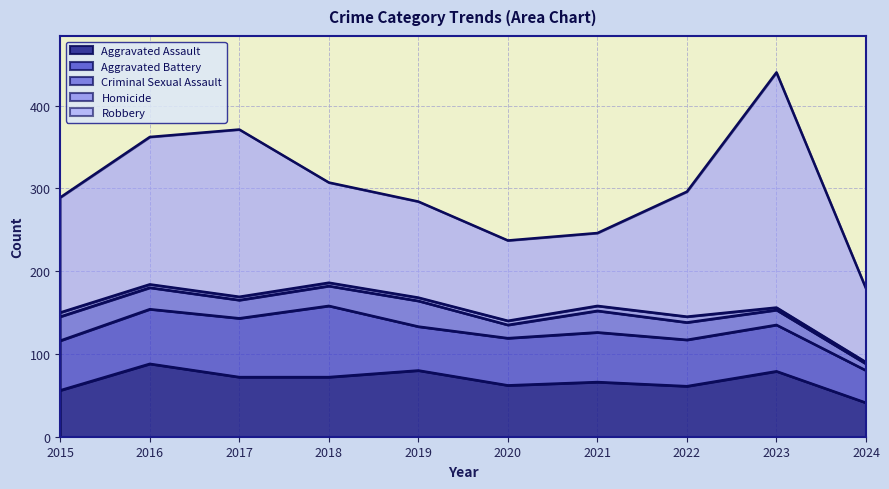

What is the spread (max minus min) of values at 2021?

82